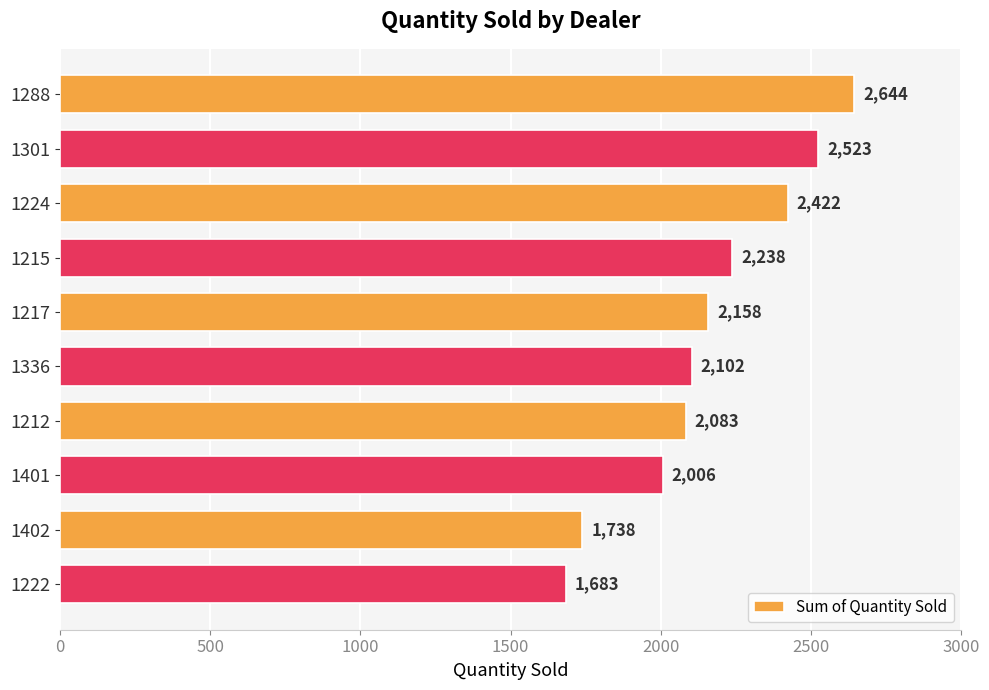

Which label corresponds to the smallest value in the chart?

1222